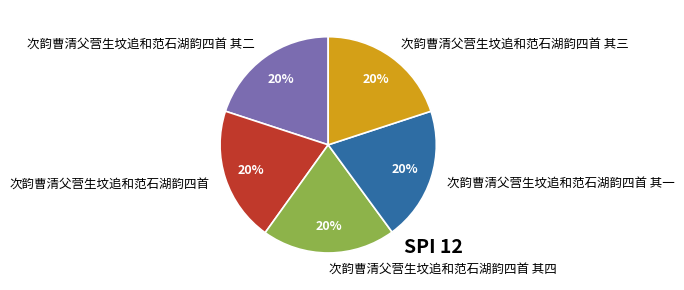

True or false: 次韵曹清父营生坟追和范石湖韵四首 其二 accounts for 20% of the total.

True